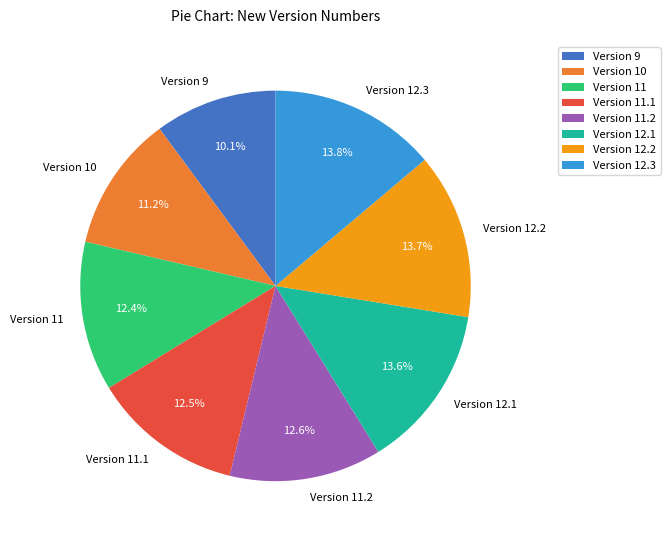

What is the ratio of the value at Version 12.2 to the value at Version 11?

1.1